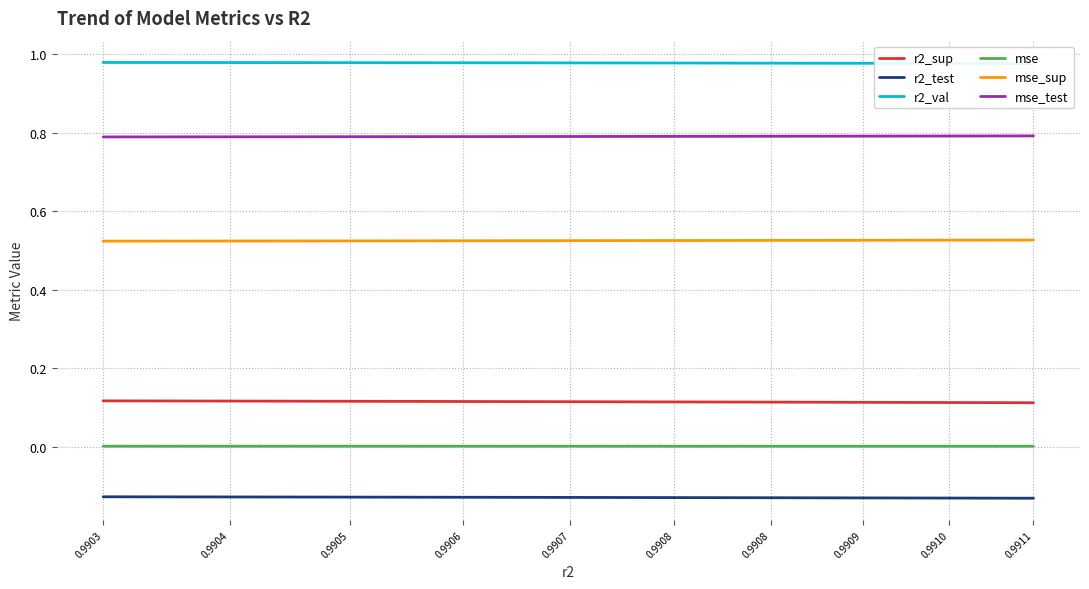

What is the highest value of the r2_sup series?

0.1